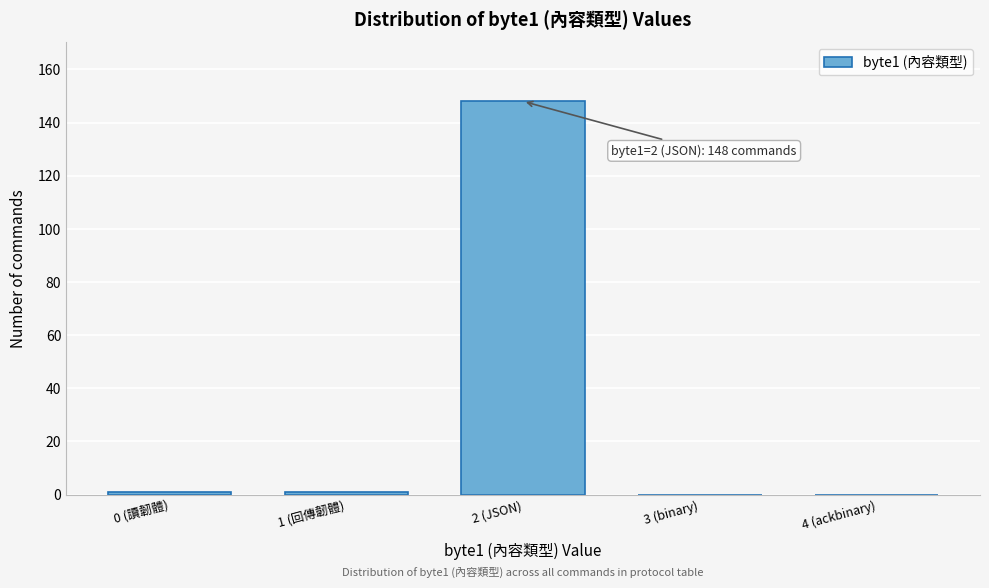

Reading left to right, extract all data points from this chart.

0 (讀韌體)=1	1 (回傳韌體)=1	2 (JSON)=148	3 (binary)=0	4 (ackbinary)=0